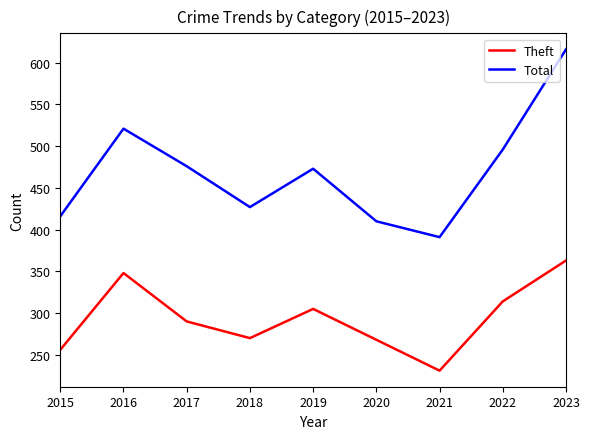

At how many categories does at least one series exceed 383?

9